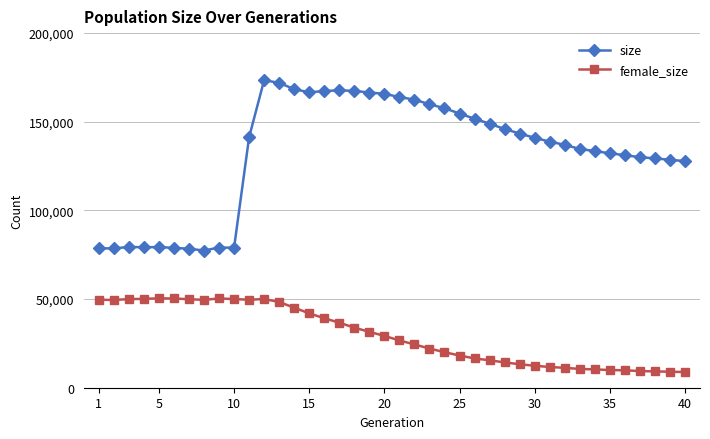

Rank the series by their average value, from highest to lowest.

size, female_size